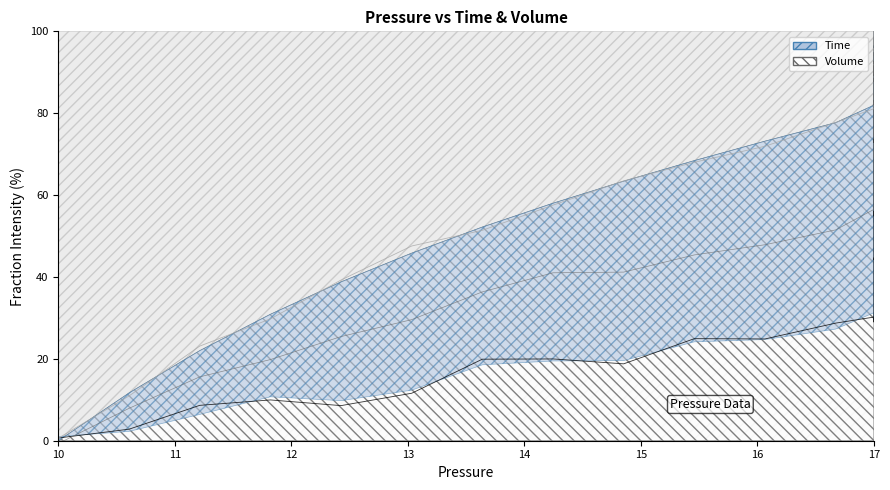

At which category does Time reach its first local peak?

13